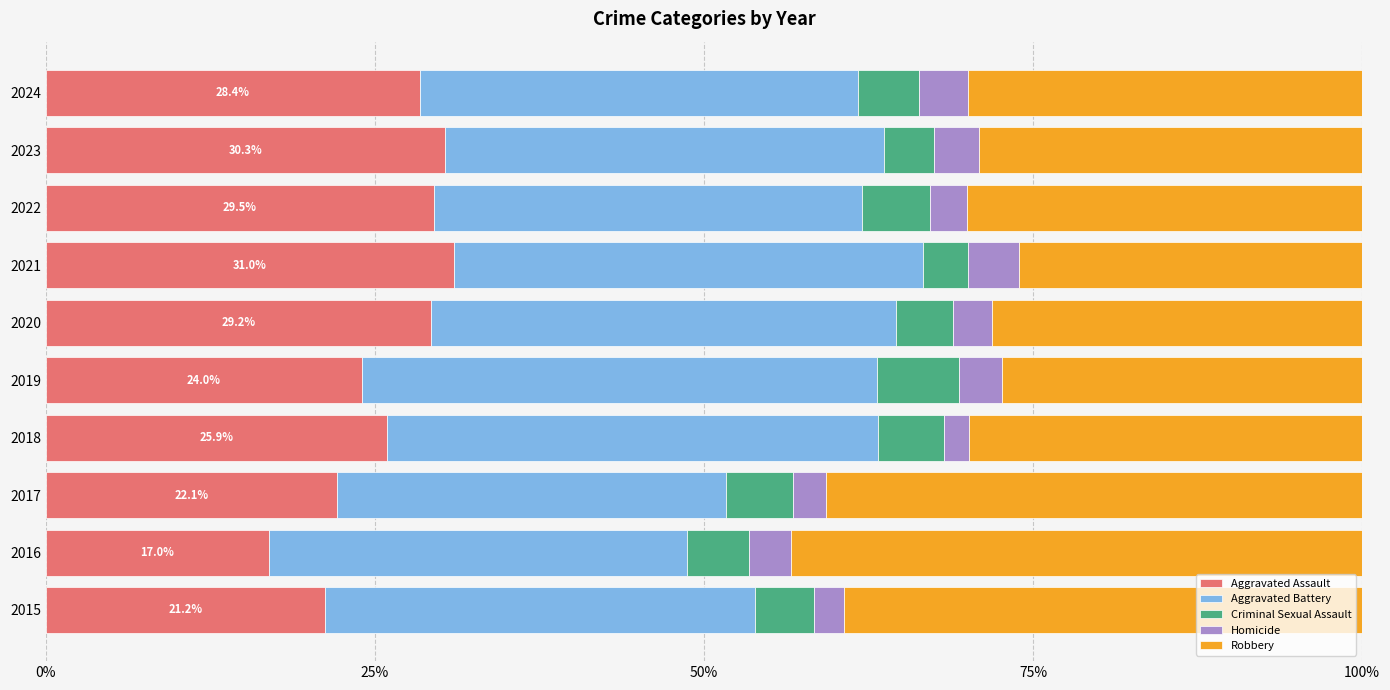

What is the total value across all series at 2021?

100.0